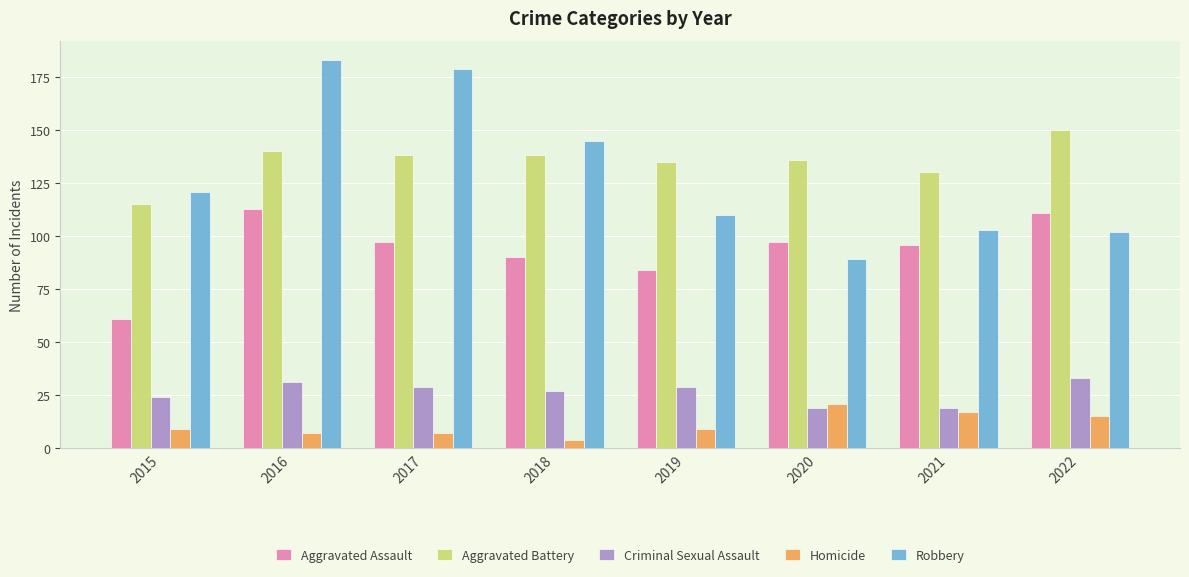

What is the value of the Aggravated Assault bar at the 7th from the left?

96